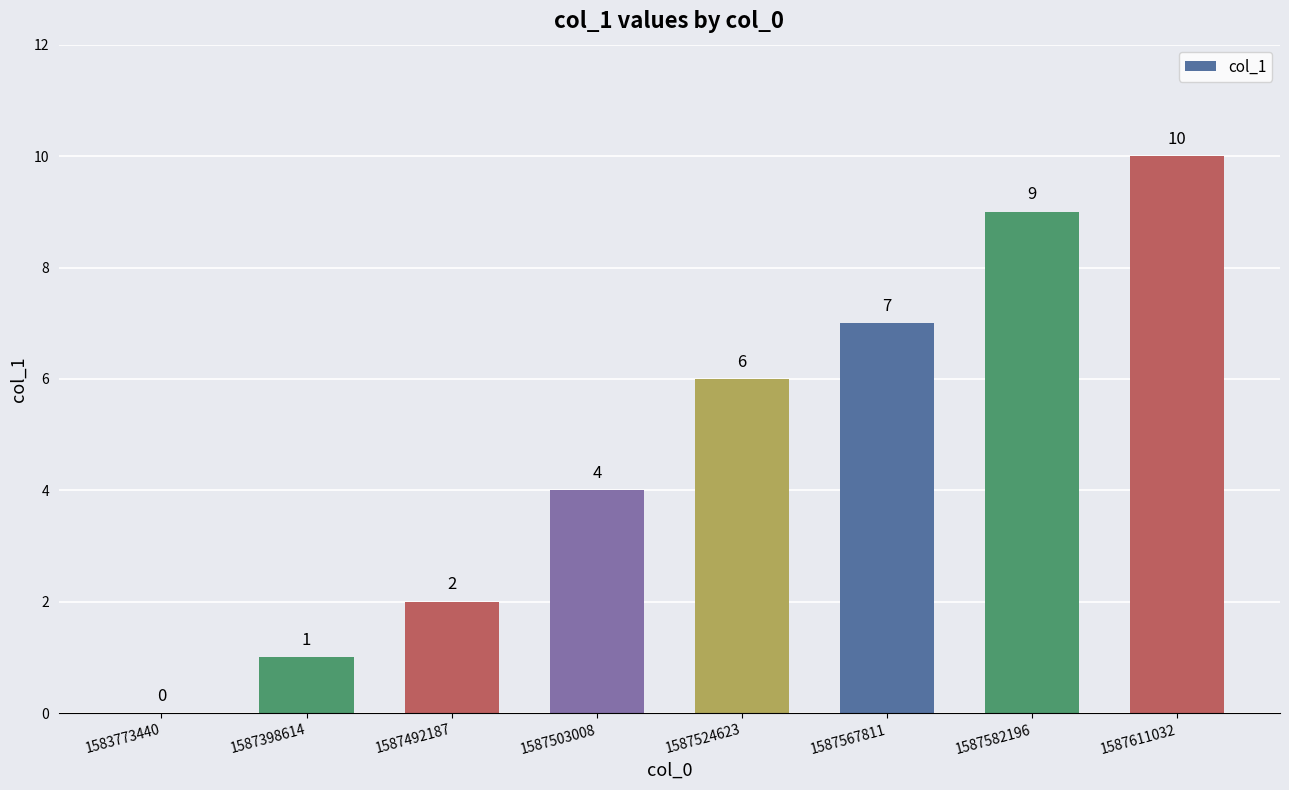

Which has a higher value, 1587582196 or 1587492187?

1587582196